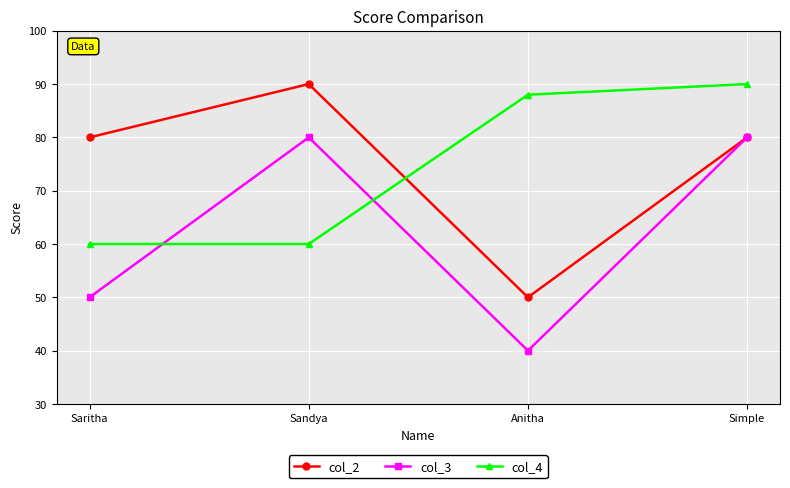

Which category has the lowest value in the col_3 series?

Anitha